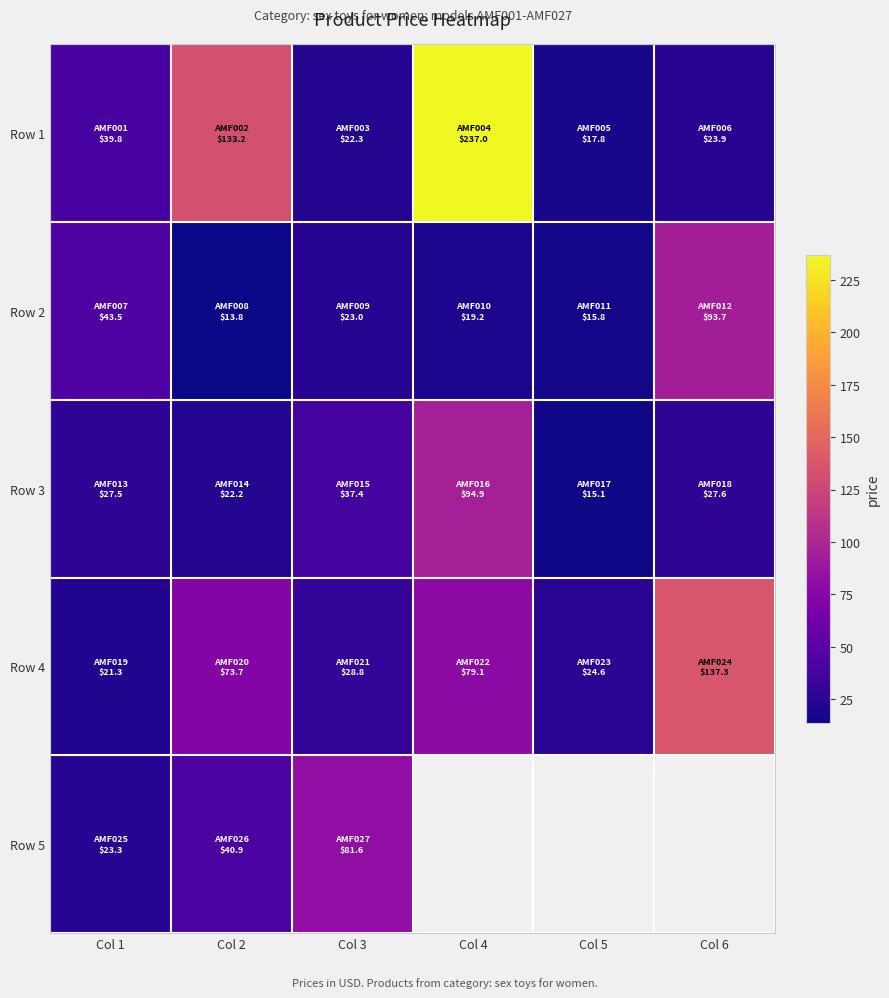

How many values in the Row 1 series are below 39?

3